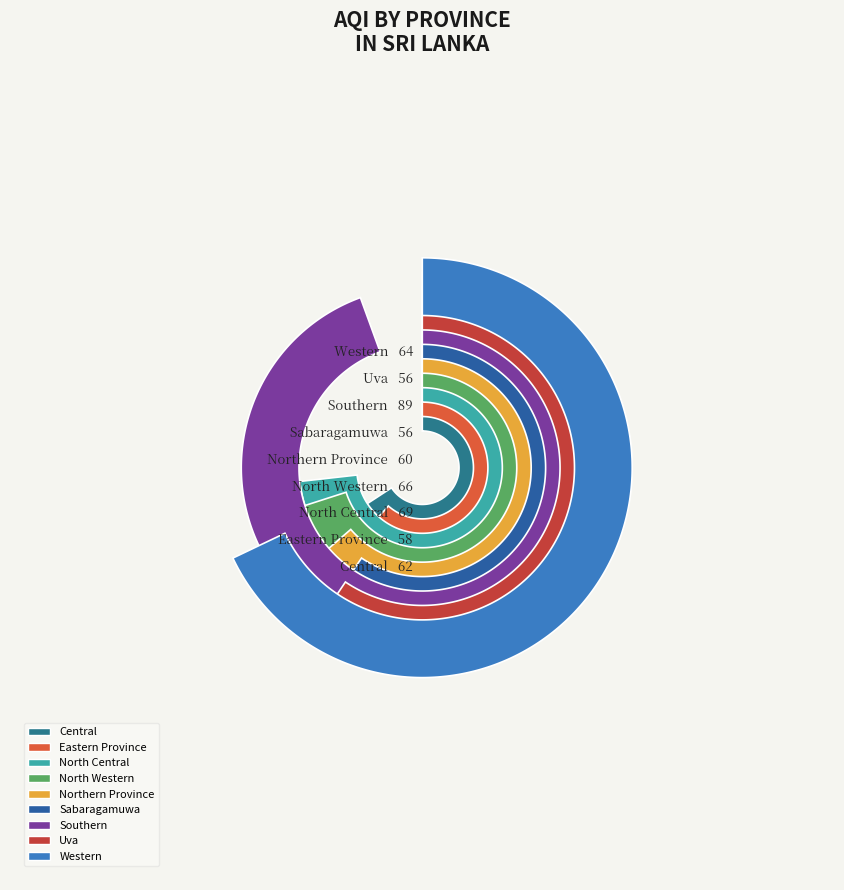

How much of the chart is everything except Central?

89.3%